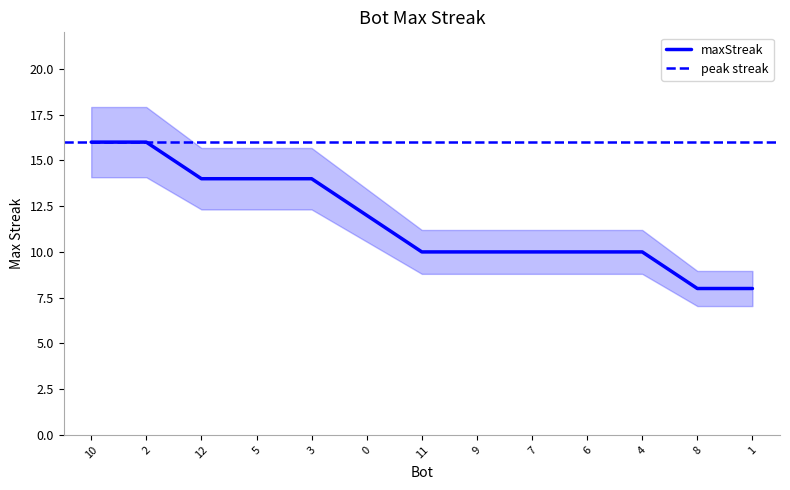

How many lines are shown in the chart?

1